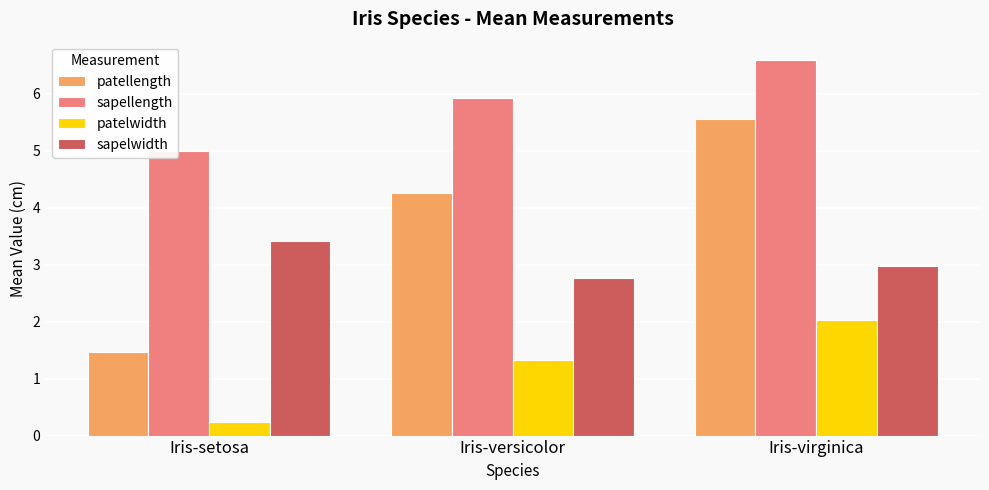

What is the value of the sapellength bar at the 1st from the left?

5.0